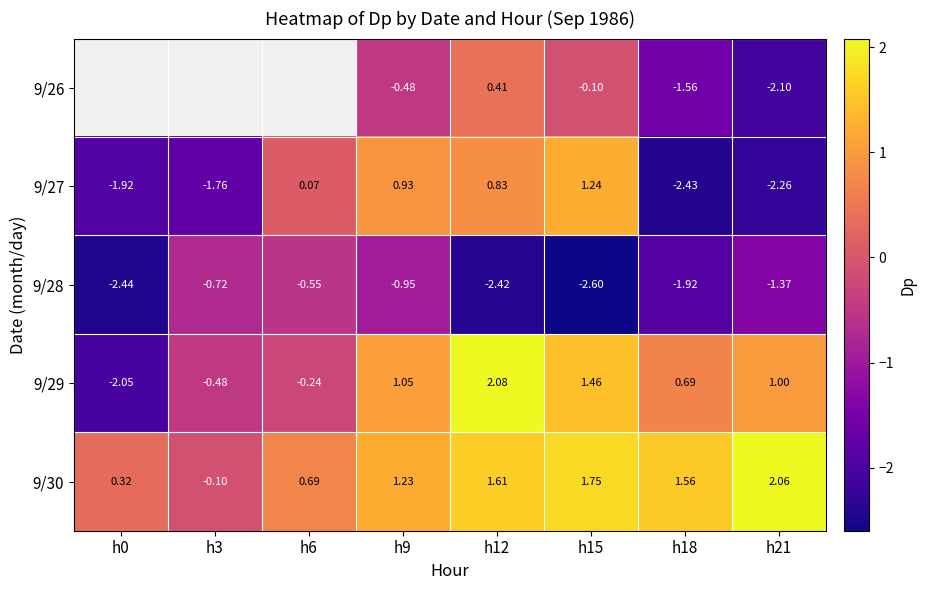

How many data points in 9/30 are above 1?

5